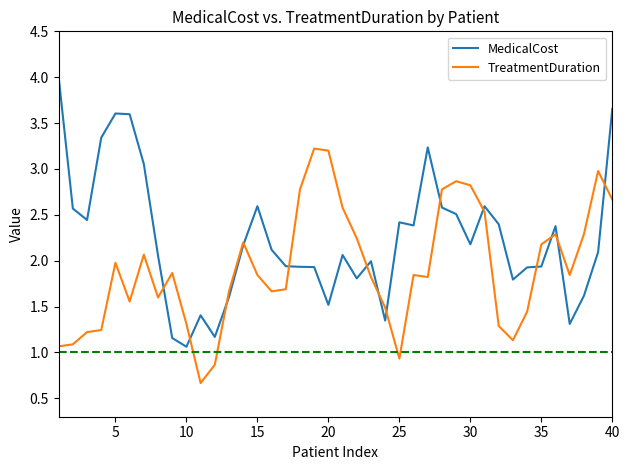

How many lines are shown in the chart?

2